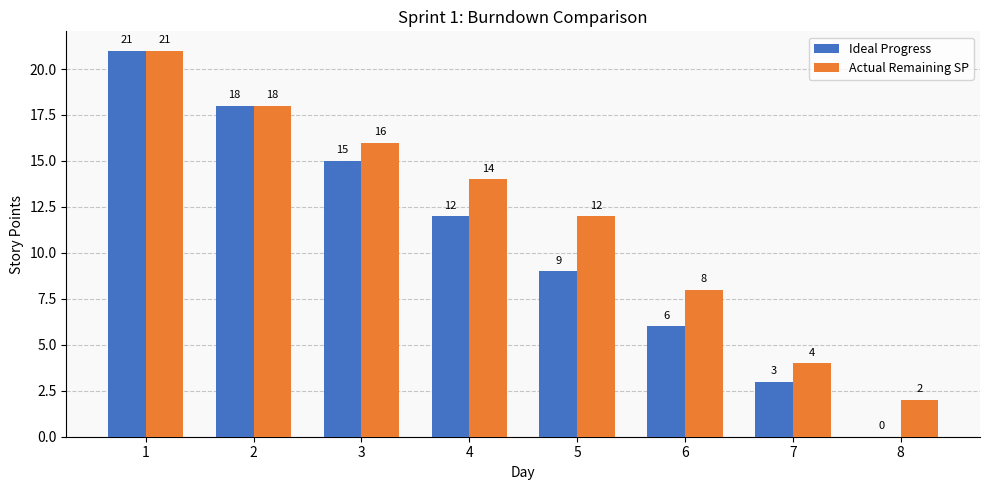

What is the sum of the Actual Remaining SP values at 4 and 8?

16